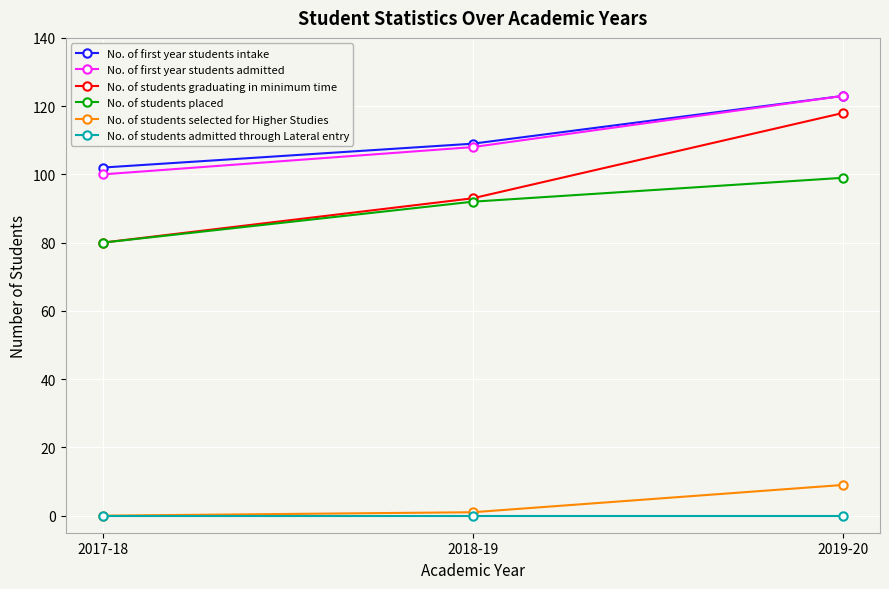

What is the value of the No. of first year students admitted point at the 2nd from the left?

108